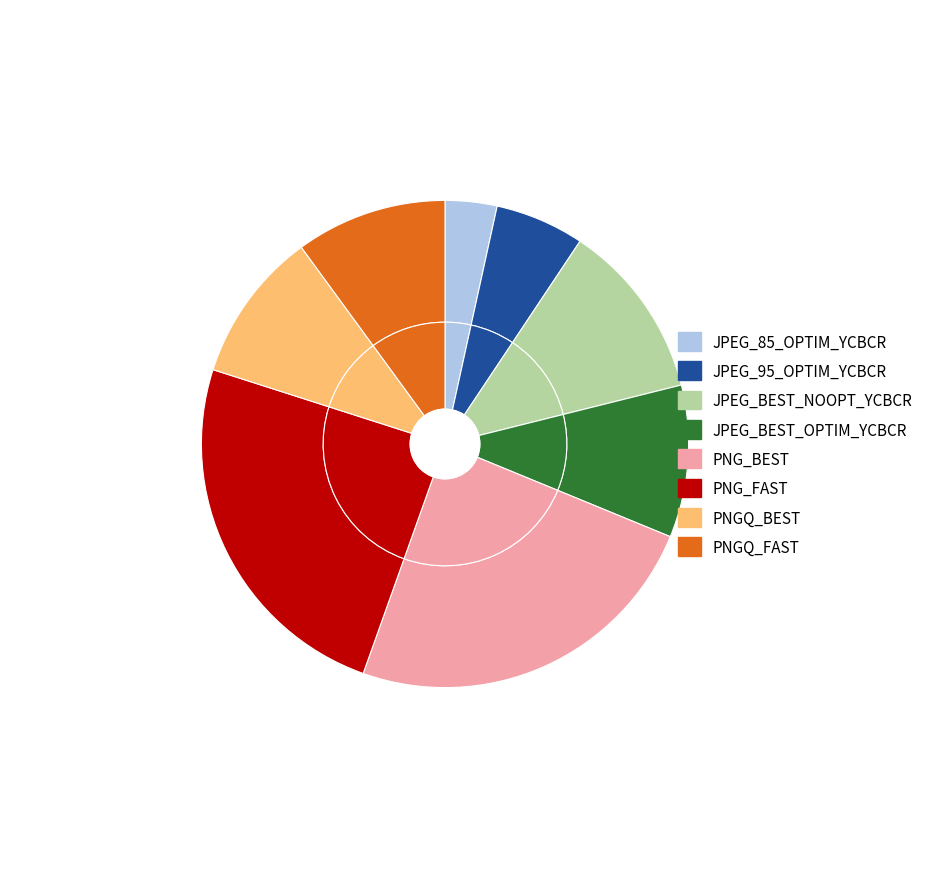

To the nearest percent, what portion does JPEG_BEST_OPTIM_YCBCR represent?

10%